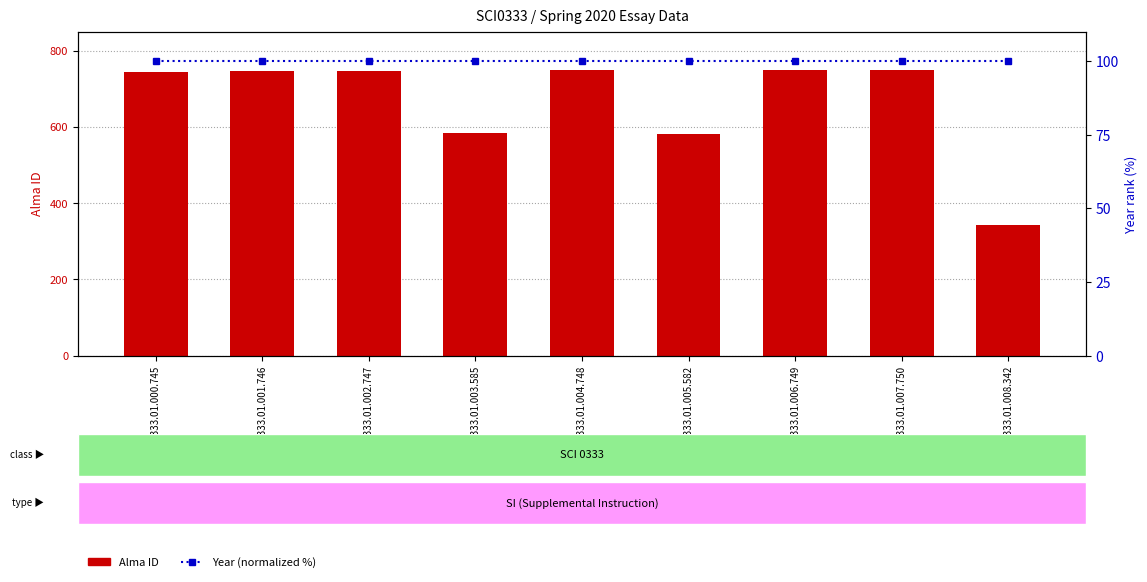

The value of Alma ID at S20.SCI0333.01.005.582 is 946. True or false?

False